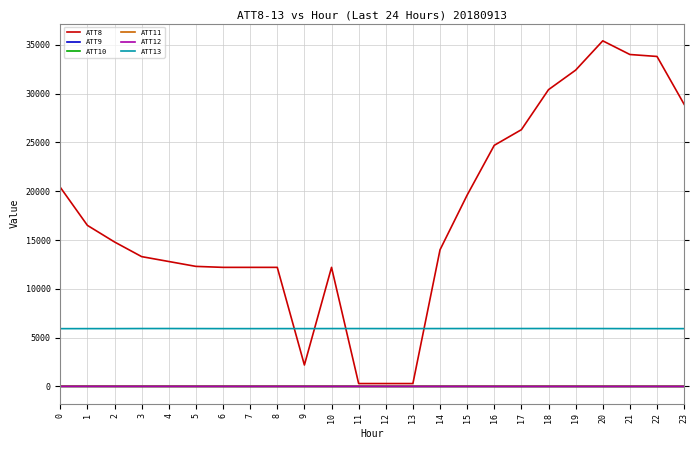

True or false: ATT13 and ATT11 intersect in this chart.

False